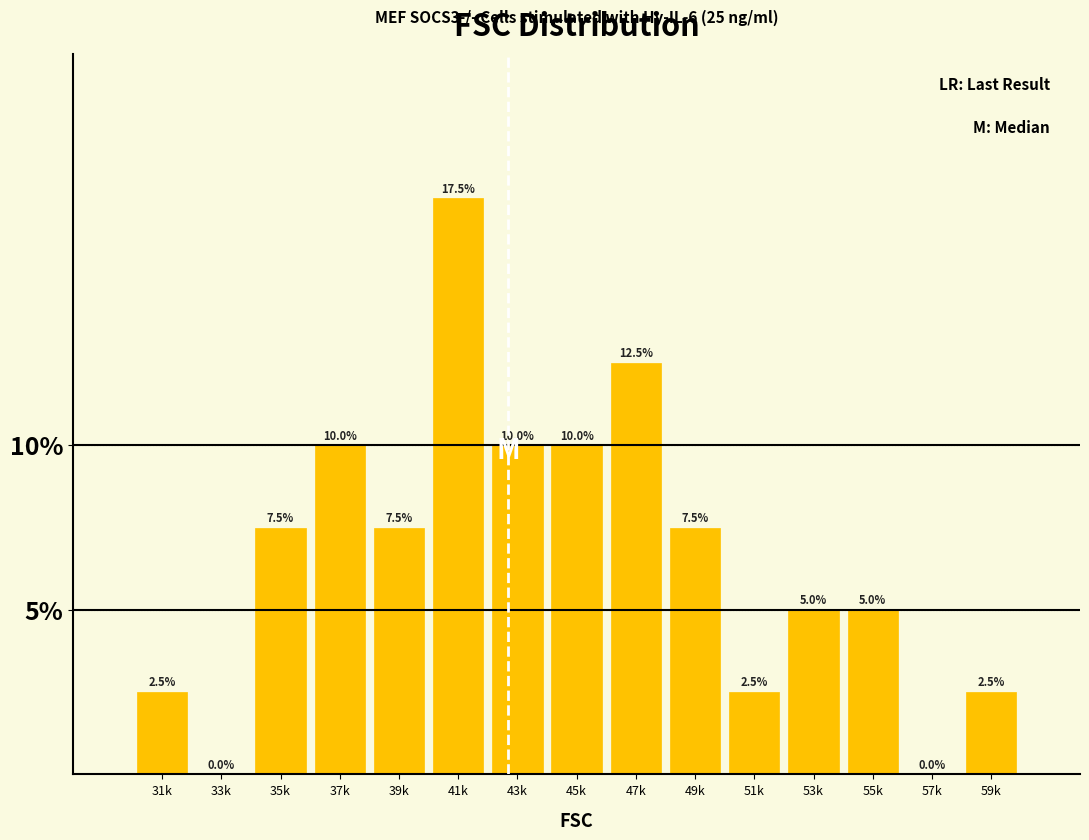

Reading left to right, list all the values displayed in this chart.

31k=2.5	33k=0.0	35k=7.5	37k=10.0	39k=7.5	41k=17.5	43k=10.0	45k=10.0	47k=12.5	49k=7.5	51k=2.5	53k=5.0	55k=5.0	57k=0.0	59k=2.5